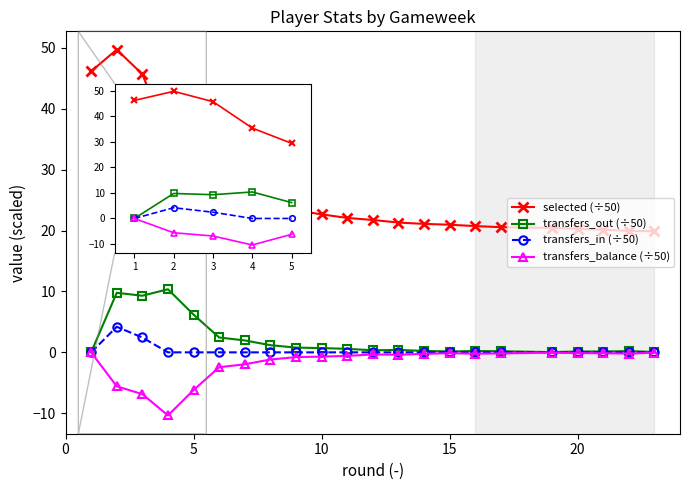

What is the maximum value for selected (÷50)?

49.7